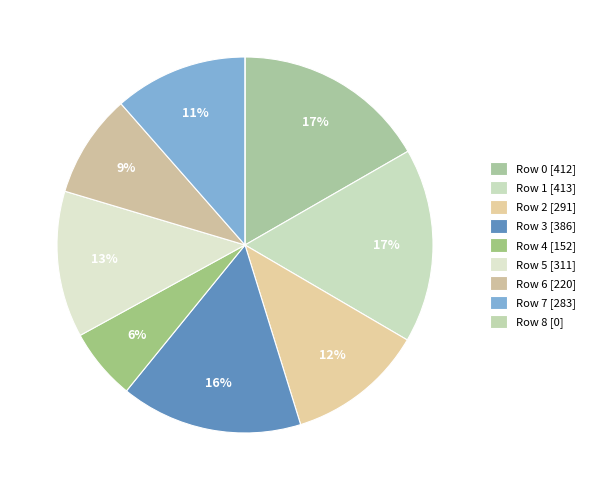

How many segments does this pie chart have?

9